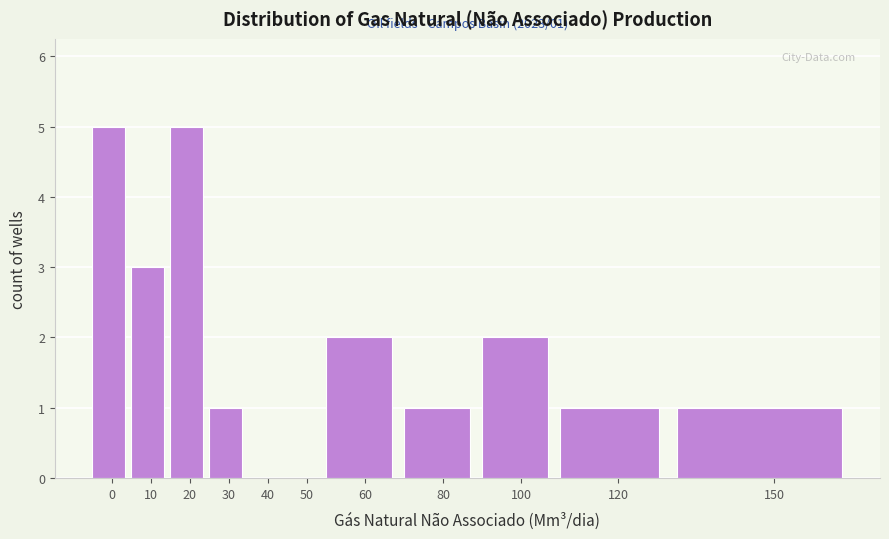

Reading left to right, transcribe all the data shown in this chart.

0=5	10=3	20=5	30=1	40=0	50=0	60=2	80=1	100=2	120=1	150=1